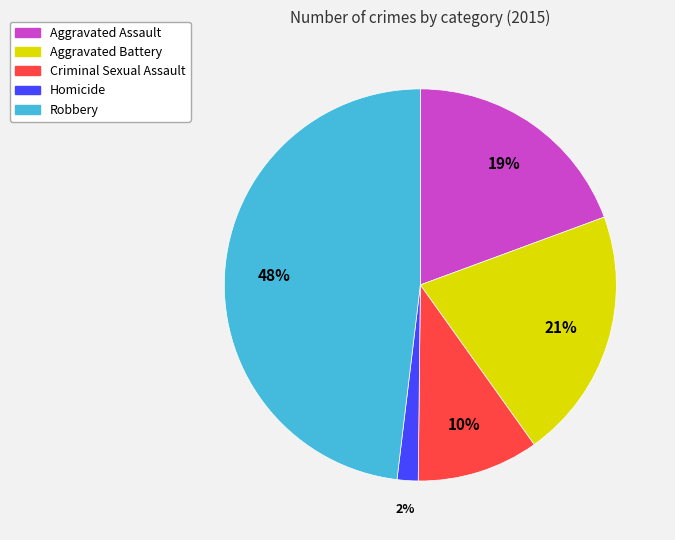

Between Homicide and Criminal Sexual Assault, which is larger?

Criminal Sexual Assault